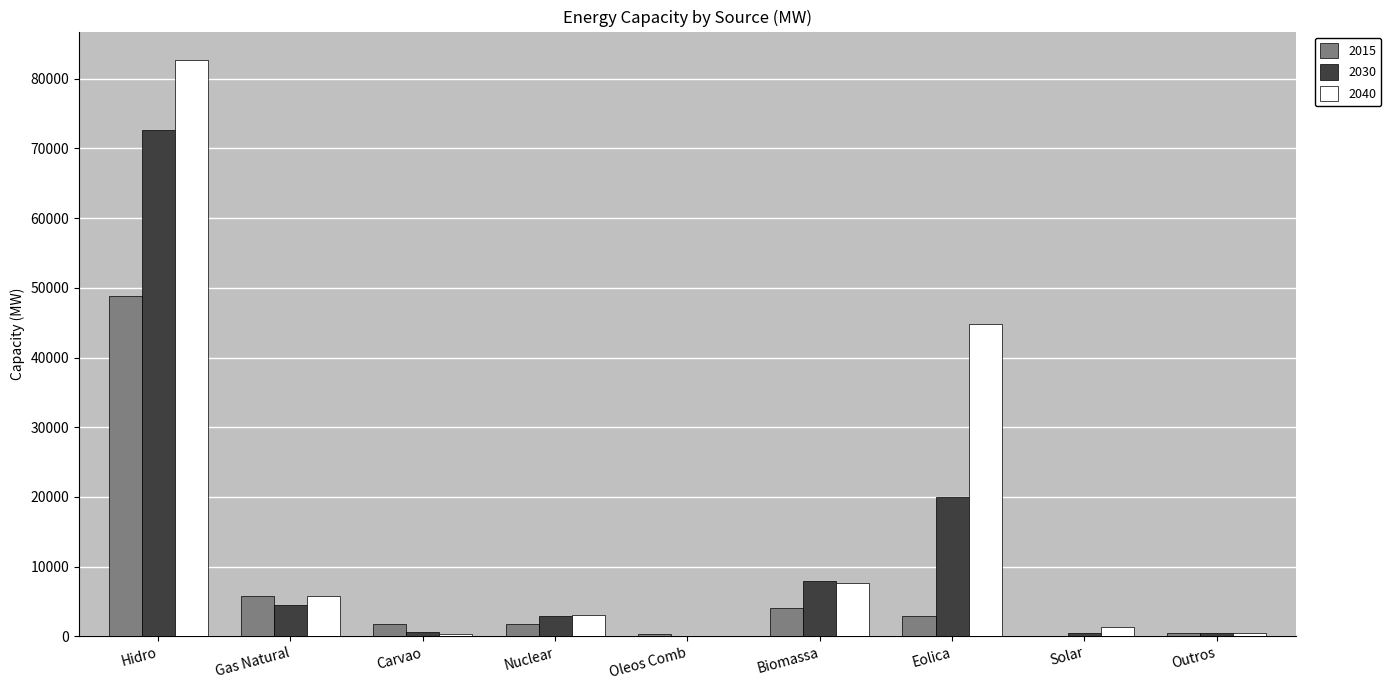

How many groups of bars are there?

9